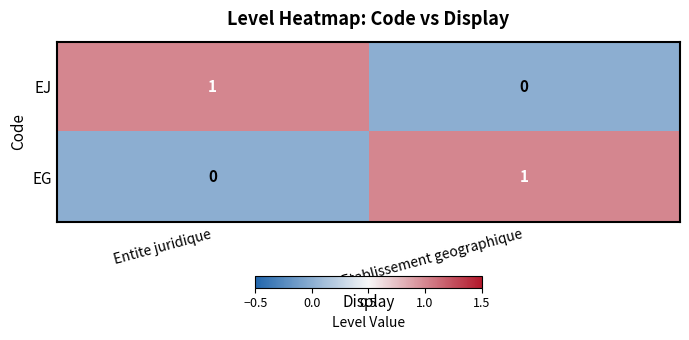

The EJ series shows 0 at Etablissement geographique. True or false?

True